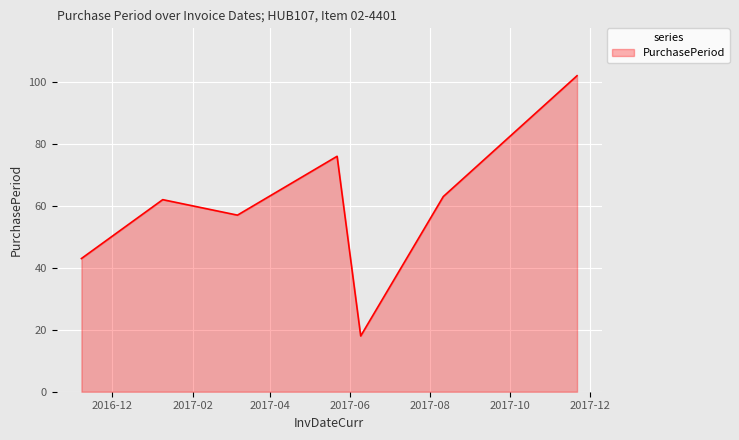

What is the sum of all values?

421